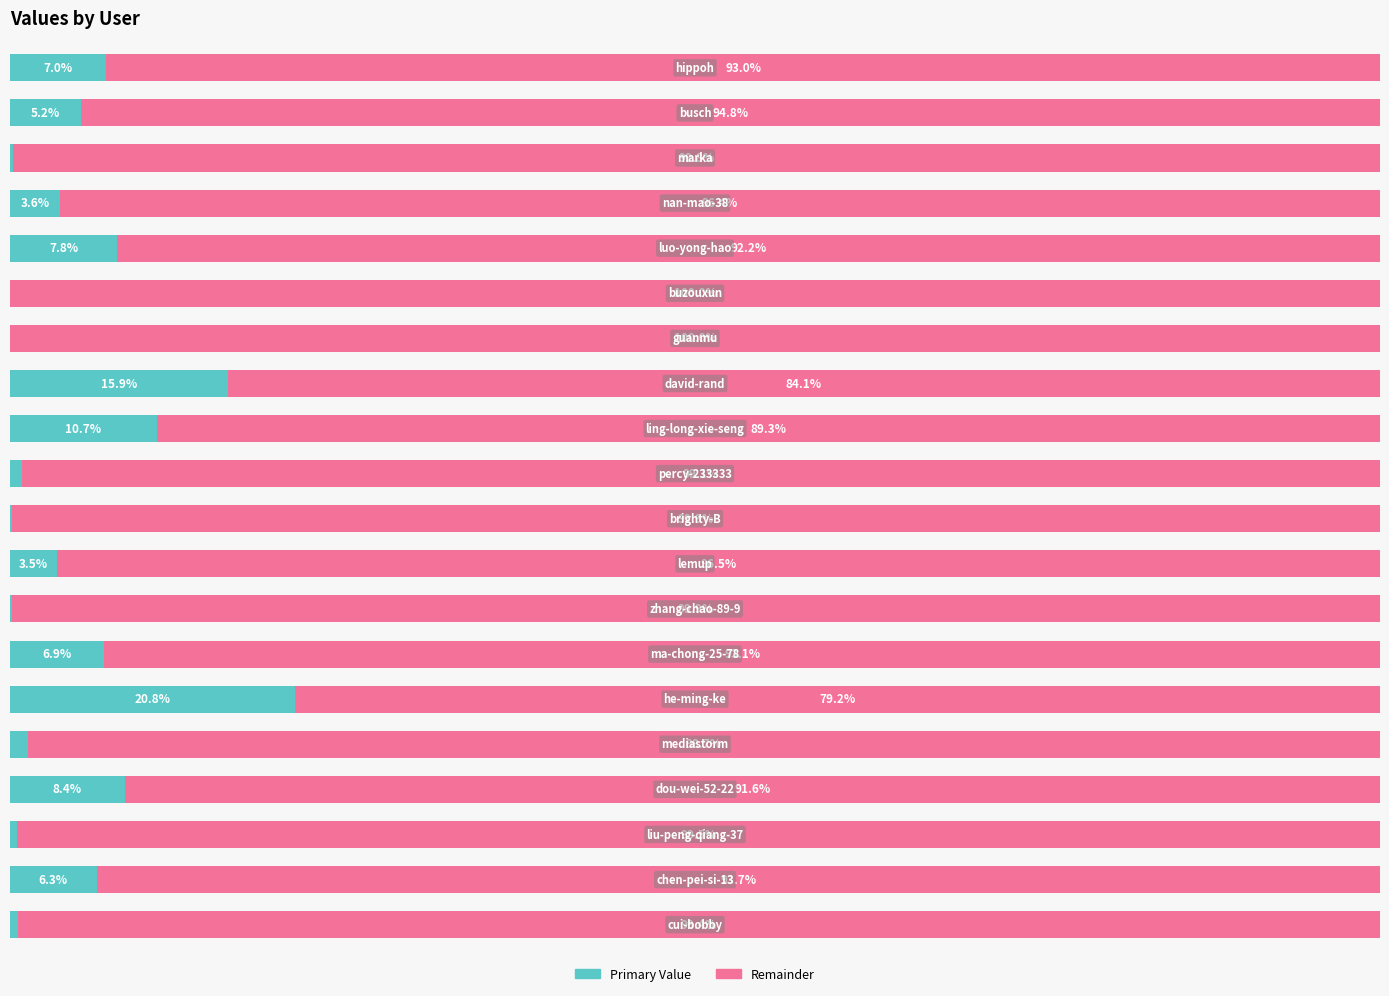

Is it true that col_1 (right) equals 99.8 at 17?

True